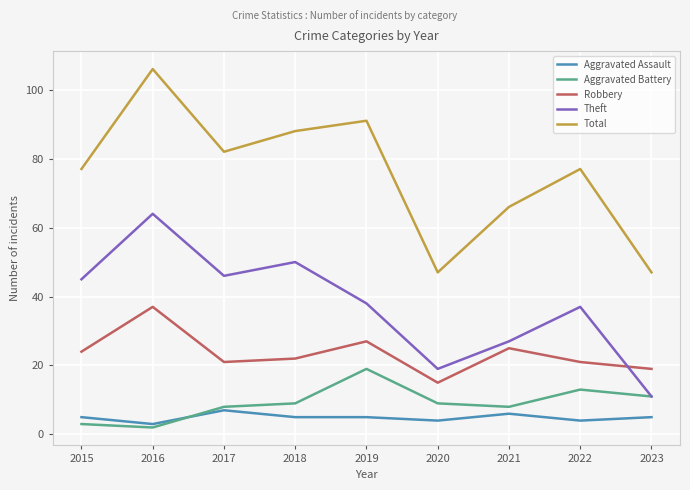

How many lines are shown in the chart?

5